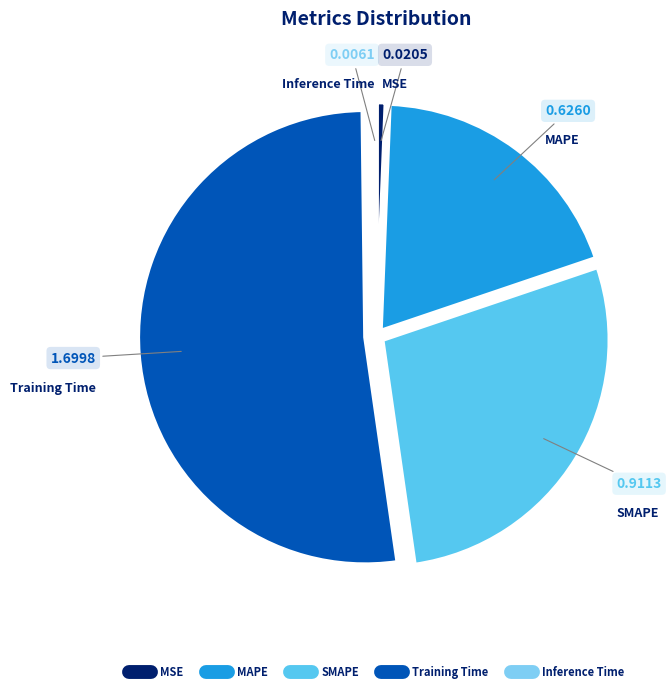

Which has a higher value, MSE or SMAPE?

SMAPE